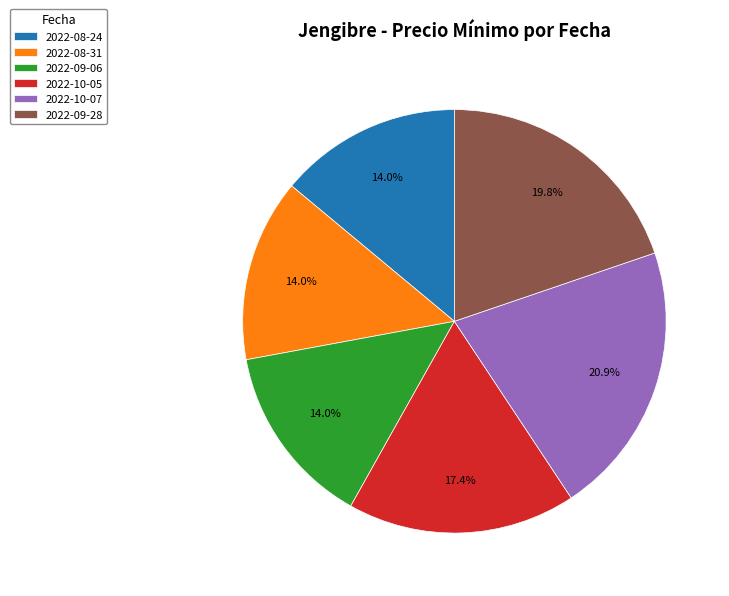

Is it true that 2022-08-31 is 22% of the pie?

False